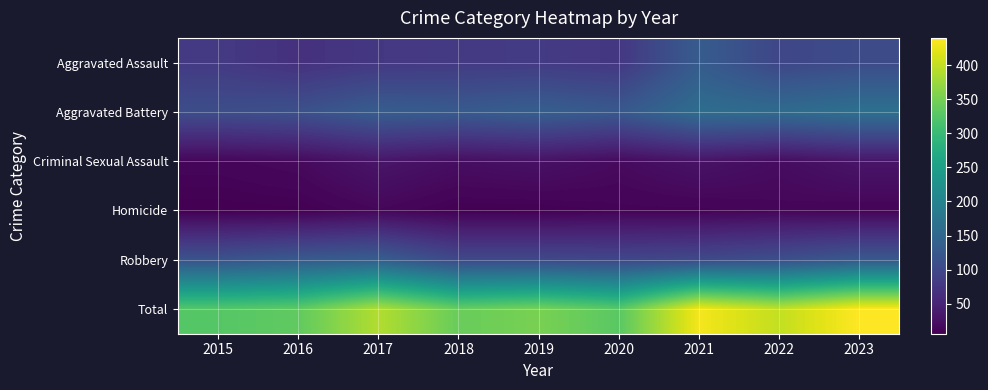

Reading right to left, what are all the values shown in this chart?

Aggravated Assault: 2023=105	2022=98	2021=131	2020=76	2019=81	2018=80	2017=77	2016=67	2015=80
Aggravated Battery: 2023=166	2022=157	2021=161	2020=126	2019=136	2018=129	2017=133	2016=114	2015=109
Criminal Sexual Assault: 2023=31	2022=20	2021=28	2020=18	2019=26	2018=22	2017=31	2016=17	2015=13
Homicide: 2023=11	2022=13	2021=10	2020=10	2019=7	2018=7	2017=14	2016=7	2015=6
Robbery: 2023=127	2022=112	2021=103	2020=99	2019=102	2018=102	2017=135	2016=129	2015=118
Total: 2023=440	2022=400	2021=433	2020=329	2019=352	2018=340	2017=390	2016=334	2015=326